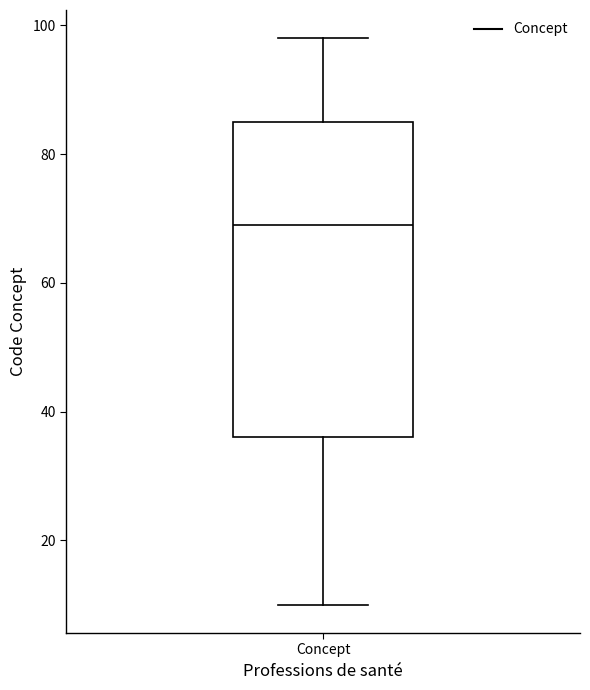

Where does the lower whisker of the box for Concept end on the y-axis? The values are not printed on the chart, so give them approximately, as read against the axis.

10